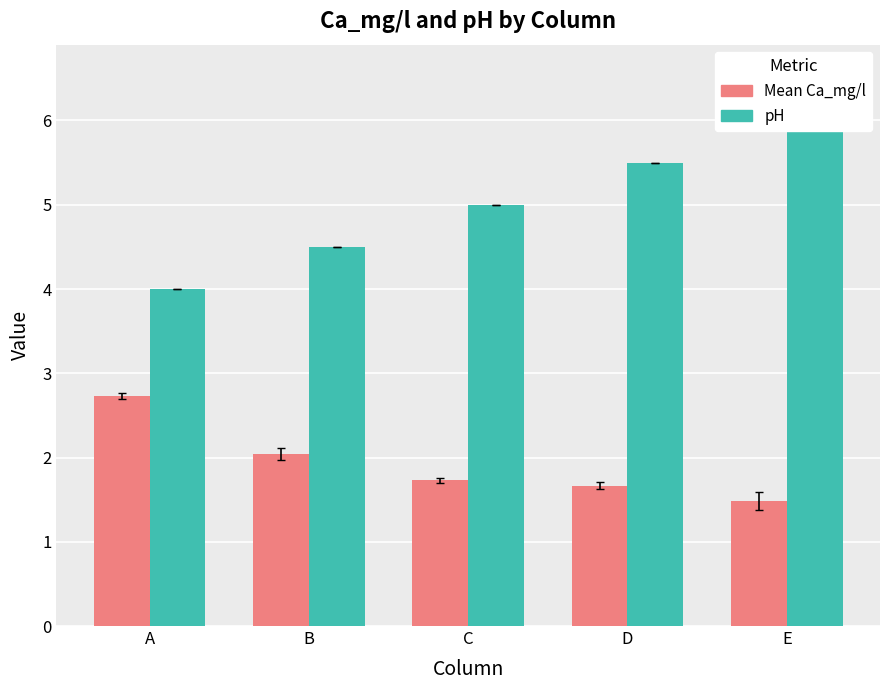

At which category does the chart reach its peak across all series?

E